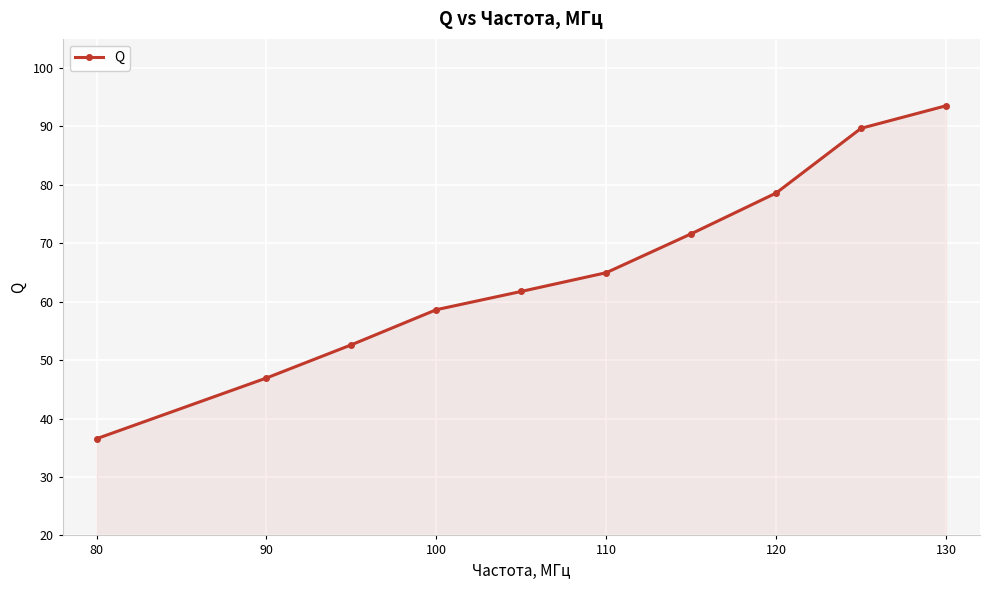

Reading left to right, what are all the values shown in this chart?

36.5	46.9	52.6	58.6	61.8	65.0	71.6	78.6	89.7	93.5